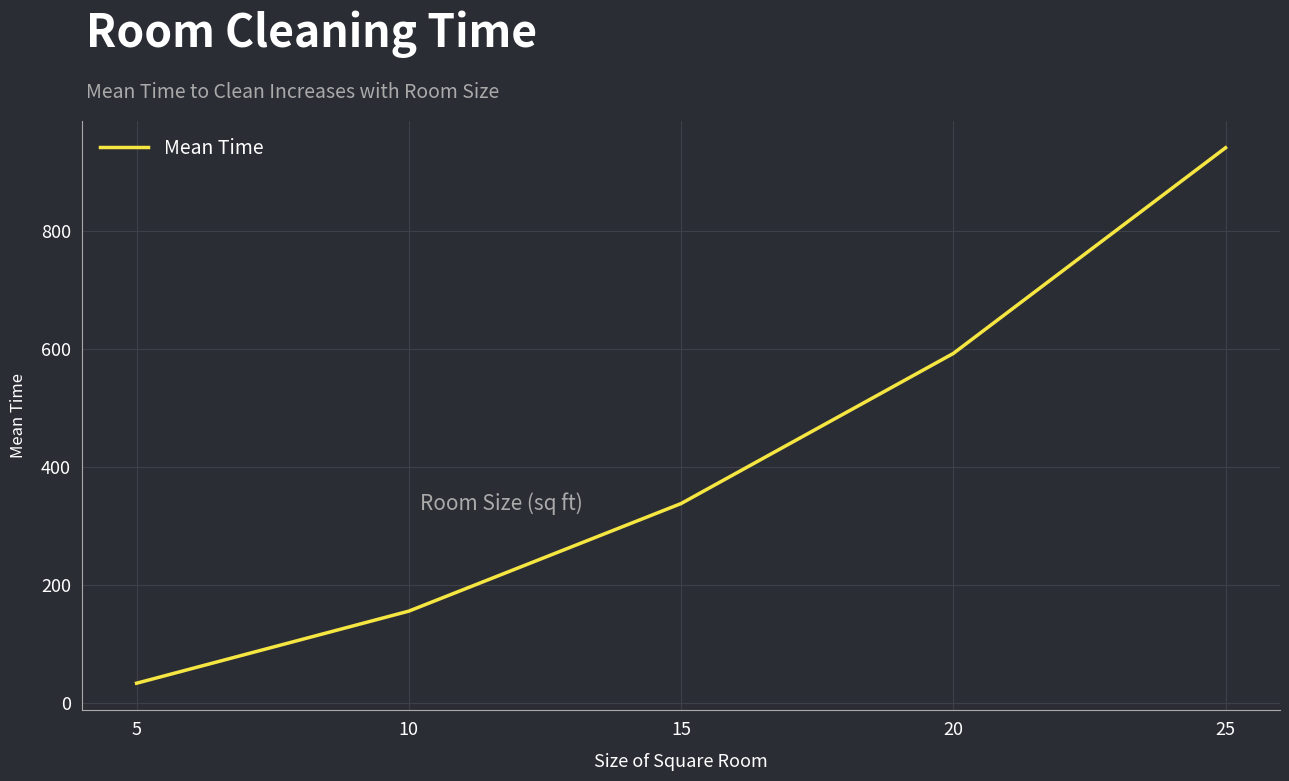

List the labels in order of value, largest first.

25, 20, 15, 10, 5